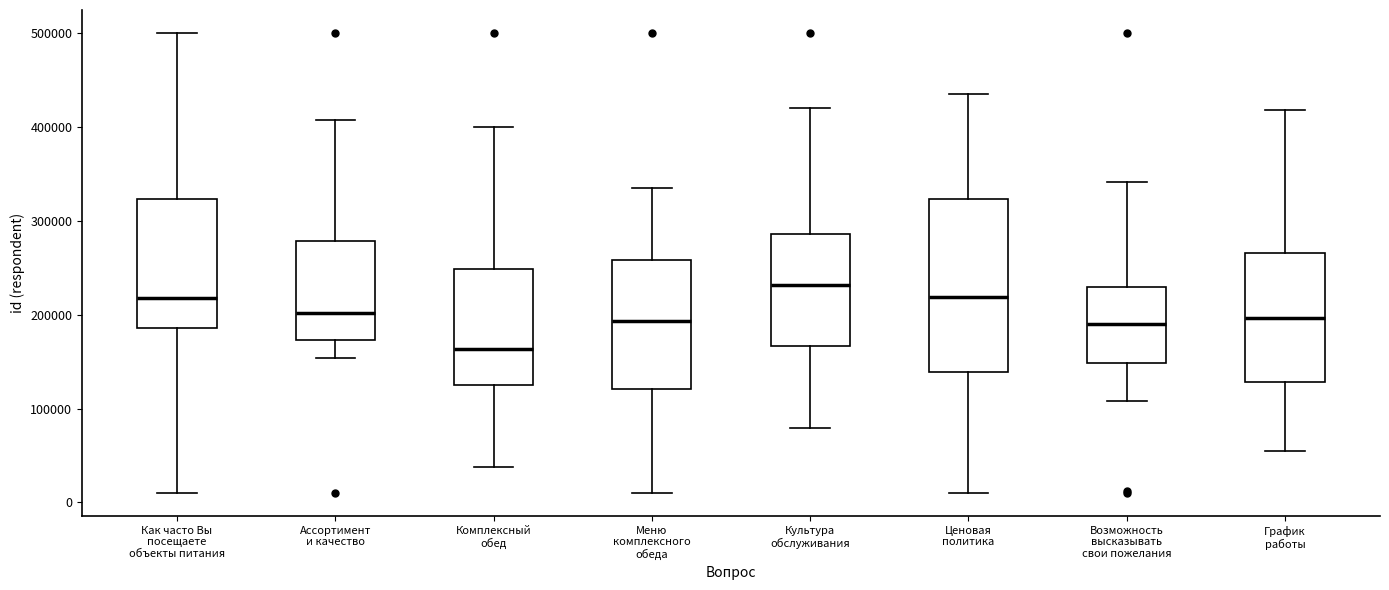

Reading left to right, transcribe this box plot: for each box, give where its median line is, the range the box spans, and where its two whiskers end, as read against the y-axis. The values are not printed on the chart, so give them approximately, as read against the axis.

Как часто Вы посещаете объекты питания: median 220000, box 190000 to 320000, whiskers 10000 to 500000
Ассортимент и качество: median 200000, box 170000 to 280000, whiskers 150000 to 410000
Комплексный обед: median 160000, box 130000 to 250000, whiskers 40000 to 400000
Меню комплексного обеда: median 190000, box 120000 to 260000, whiskers 10000 to 330000
Культура обслуживания: median 230000, box 170000 to 290000, whiskers 80000 to 420000
Ценовая политика: median 220000, box 140000 to 320000, whiskers 10000 to 430000
Возможность высказывать свои пожелания: median 190000, box 150000 to 230000, whiskers 110000 to 340000
График работы: median 200000, box 130000 to 270000, whiskers 50000 to 420000